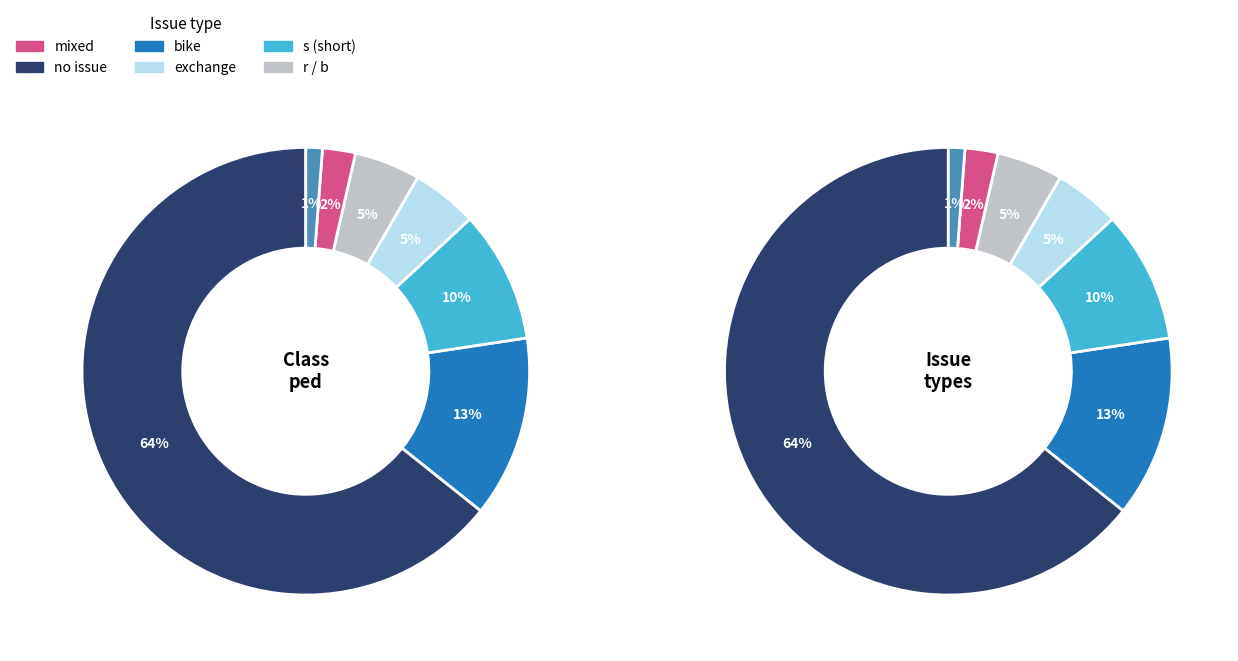

The exchange slice represents 1% of the pie. True or false?

False